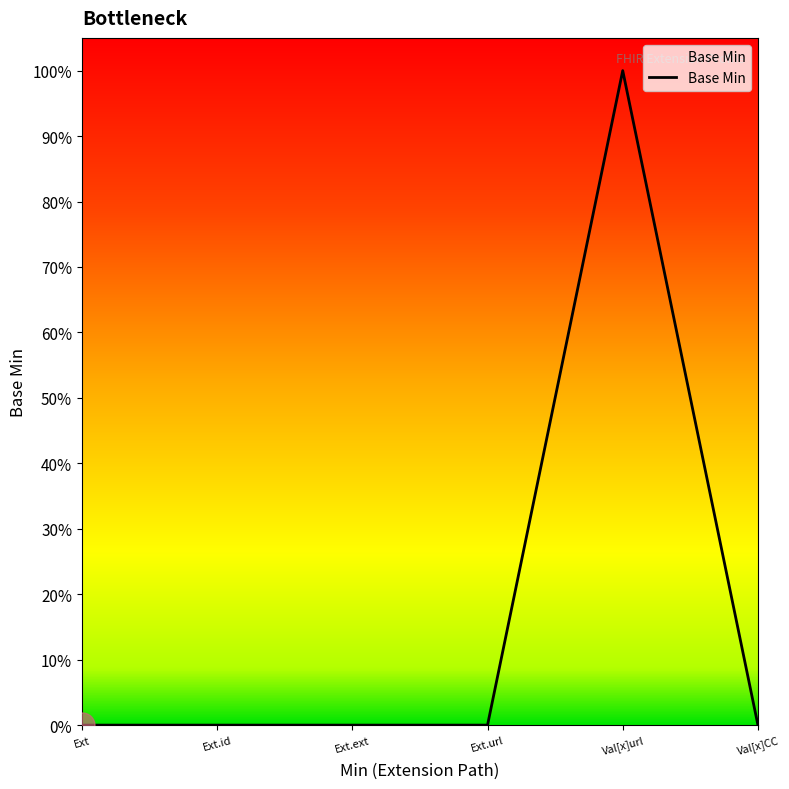

Reading left to right, list all the values displayed in this chart.

0	0	0	0	1	0